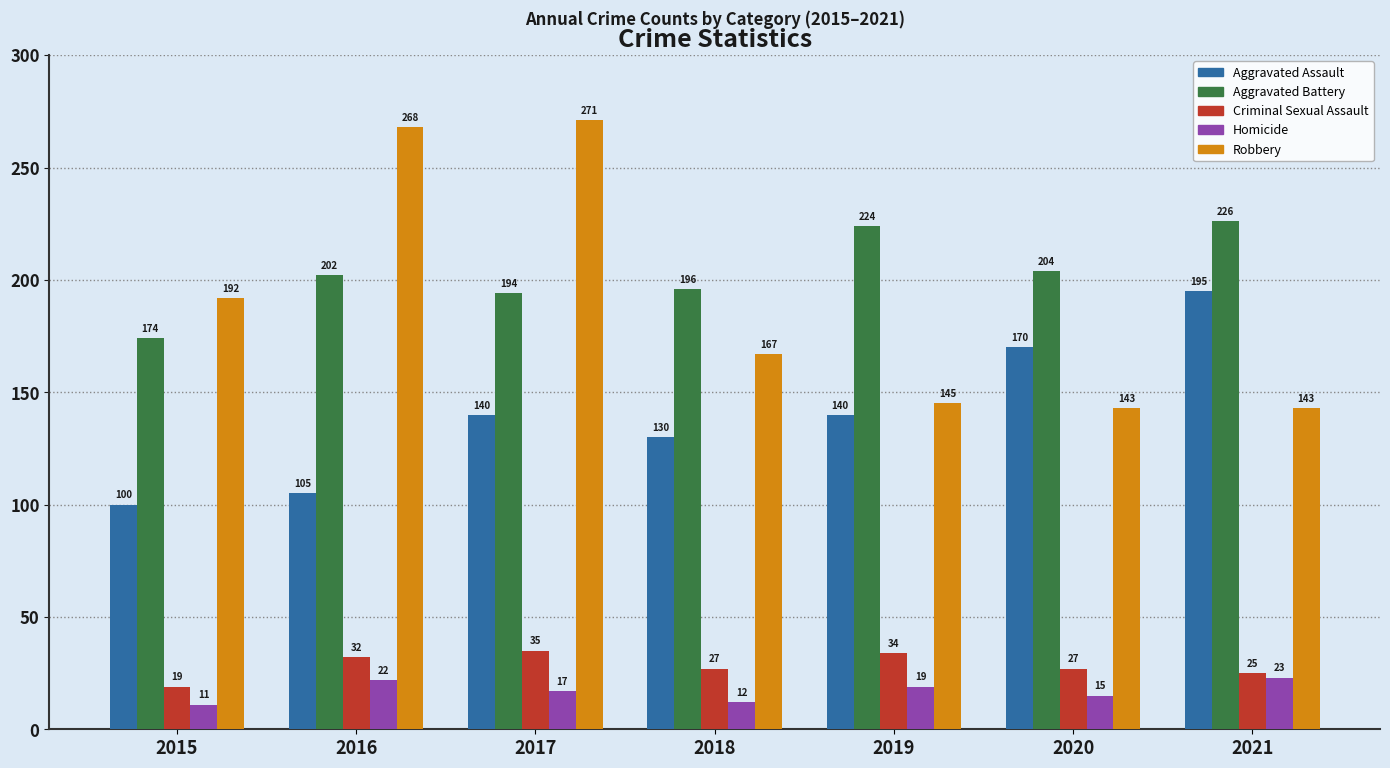

Are the bars grouped side by side (vs. stacked)?

Yes